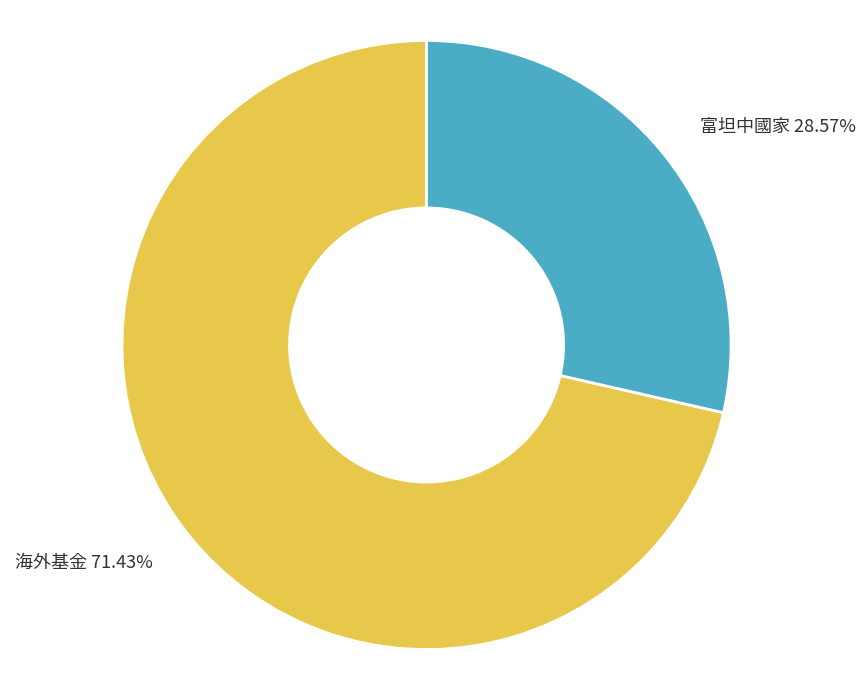

Rank the categories by value from highest to lowest.

海外基金, 富坦中國家